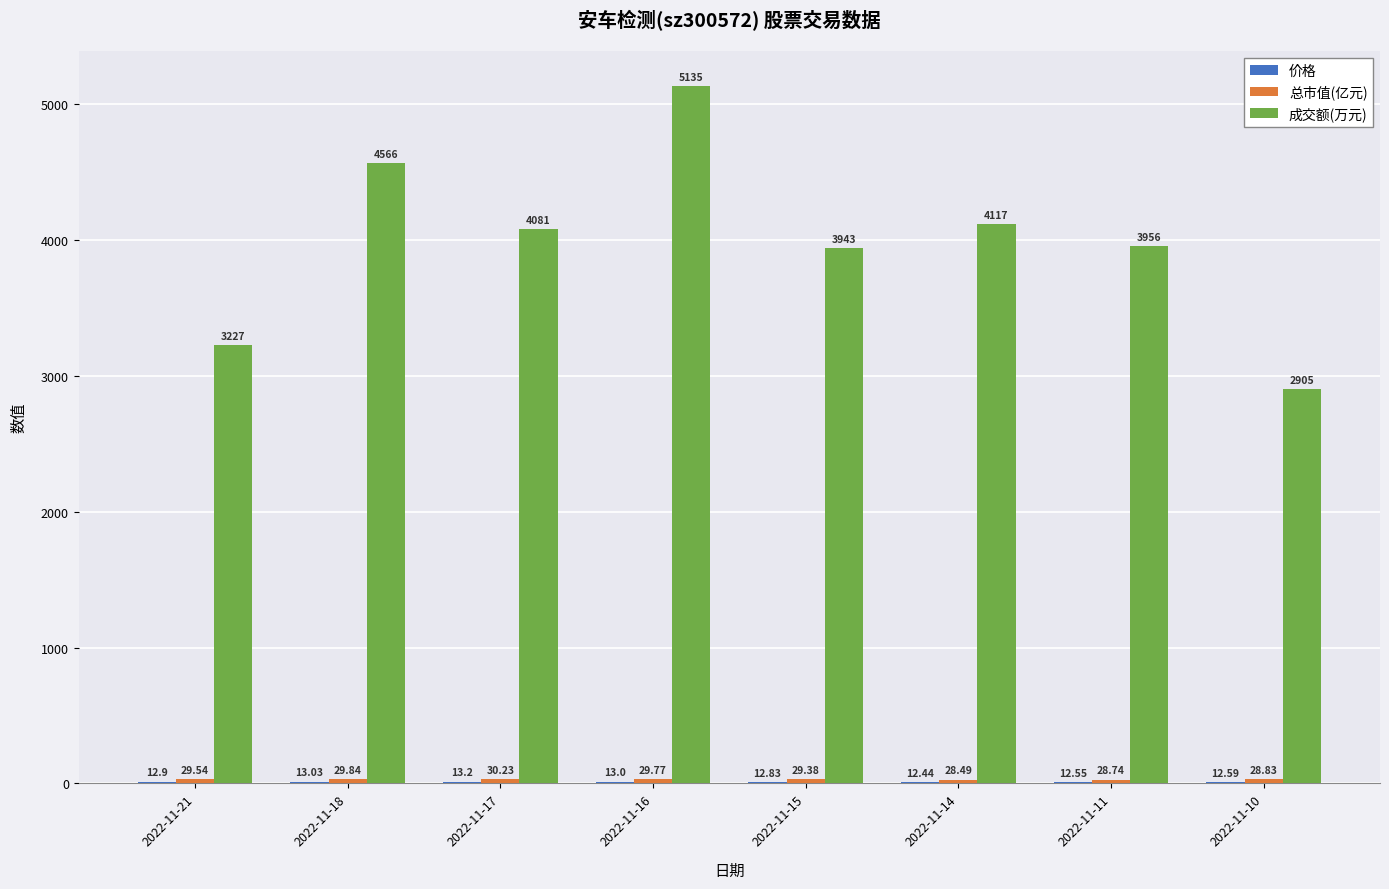

Which series changed the most between 2022-11-16 and 2022-11-11?

成交额(万元)